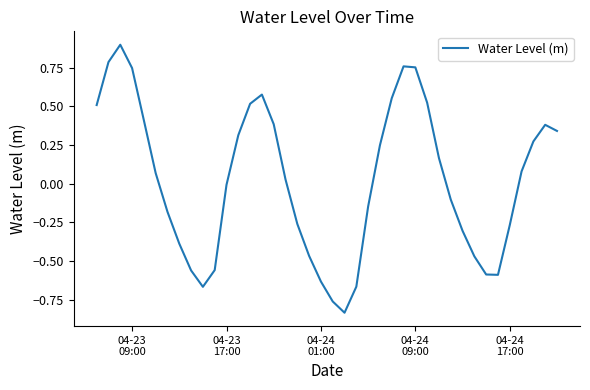

What is the greatest value displayed?

0.9